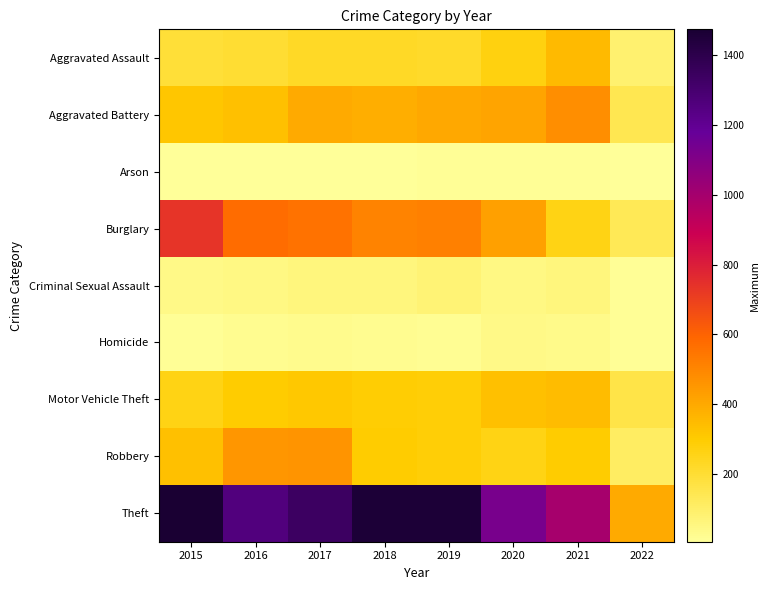

What is the spread (max minus min) of values at 2019?

1447